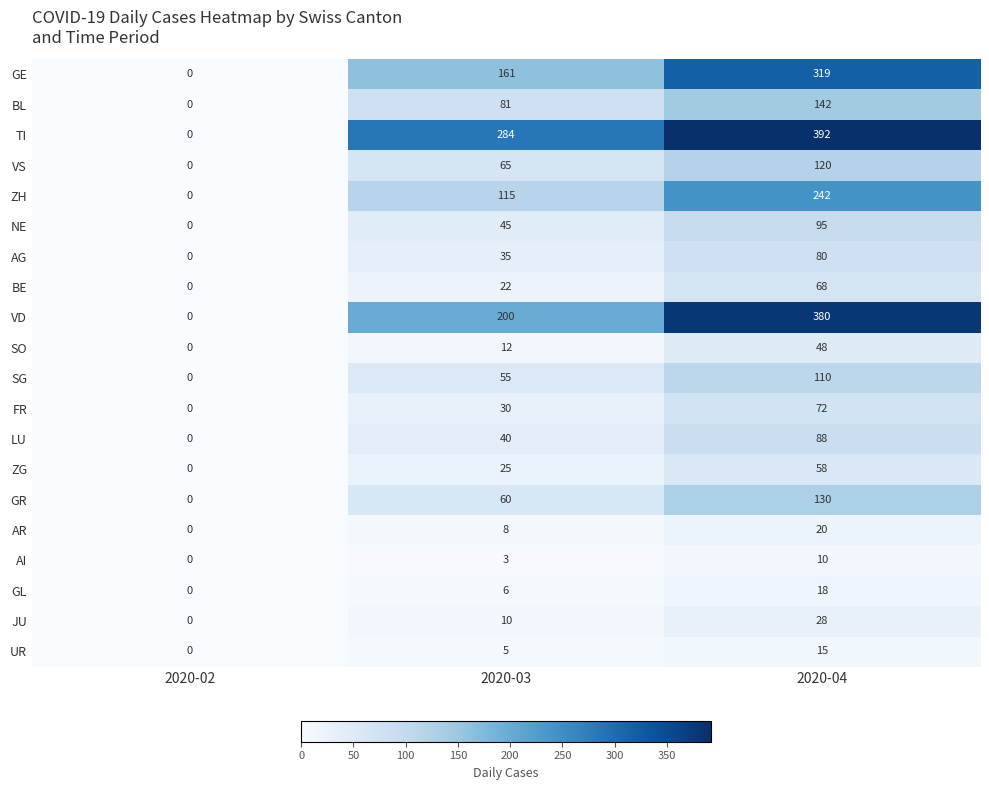

Between 2020-02 and 2020-04, which series saw the biggest shift?

TI